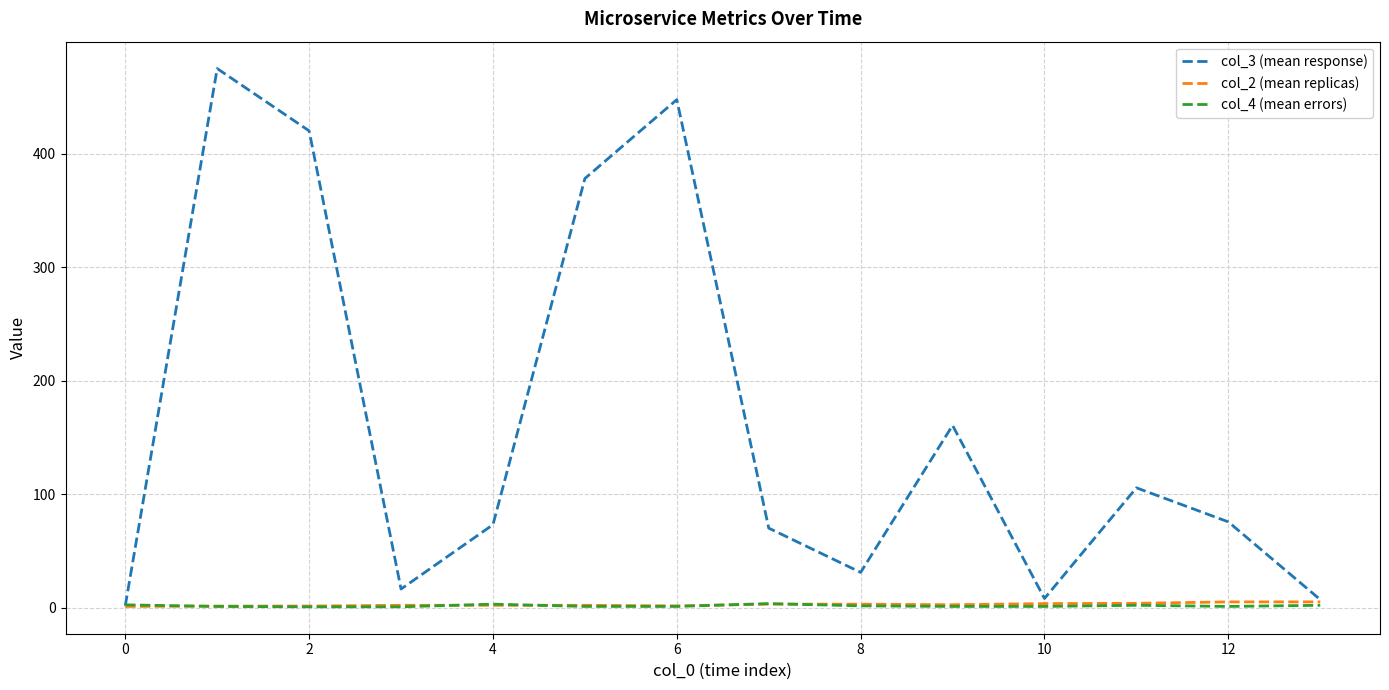

Which series has the largest range (max minus min)?

col_3 (mean response)